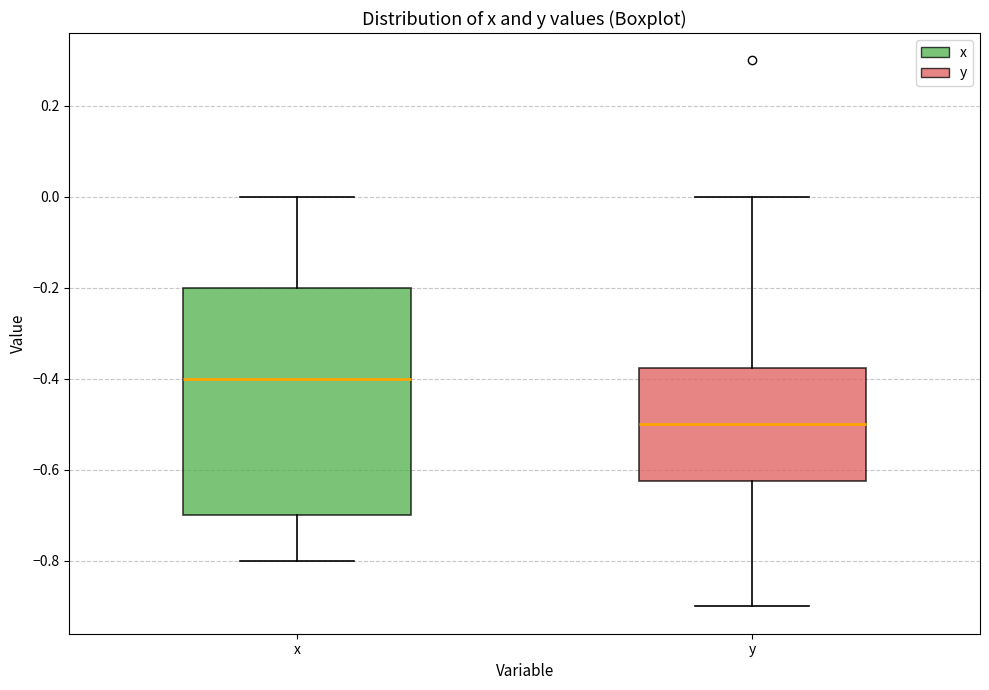

Where is the upper edge of the box for y on the y-axis? The values are not printed on the chart, so give them approximately, as read against the axis.

-0.38